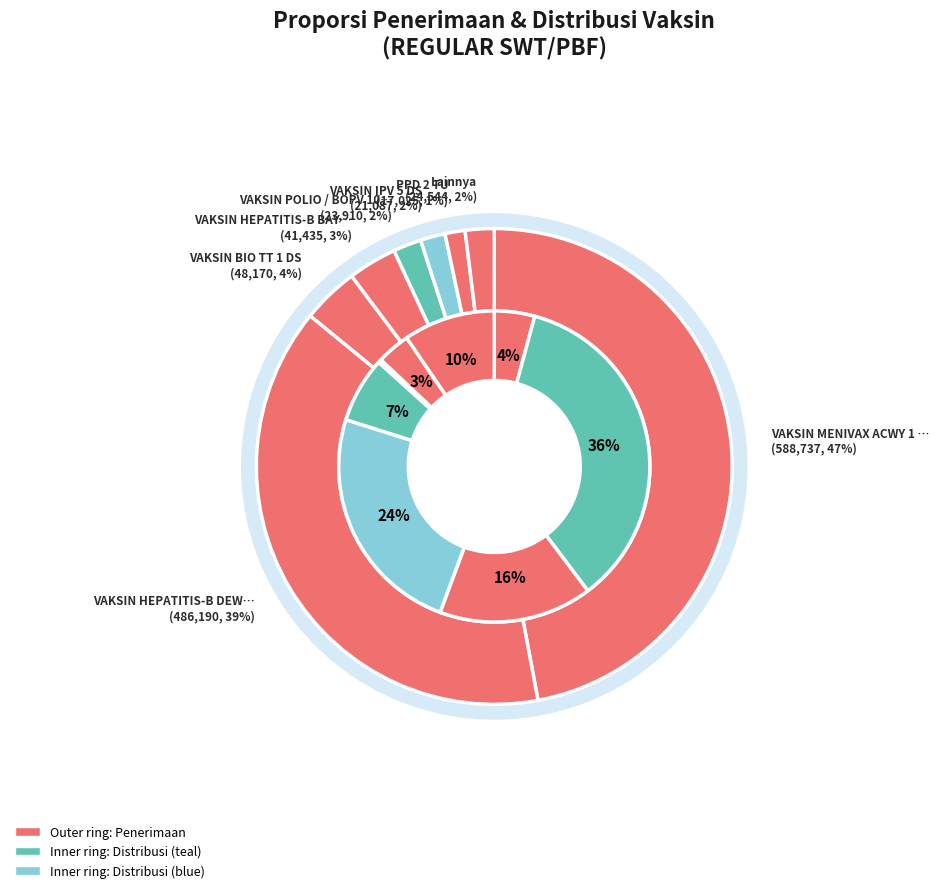

Is it true that penerimaan is 11% of the pie?

False